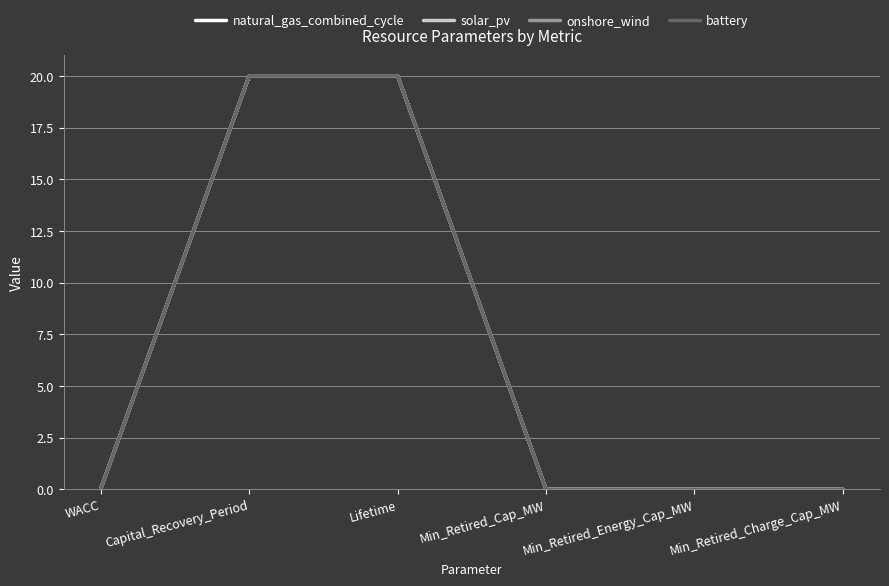

What is the highest value of the solar_pv series?

20.0